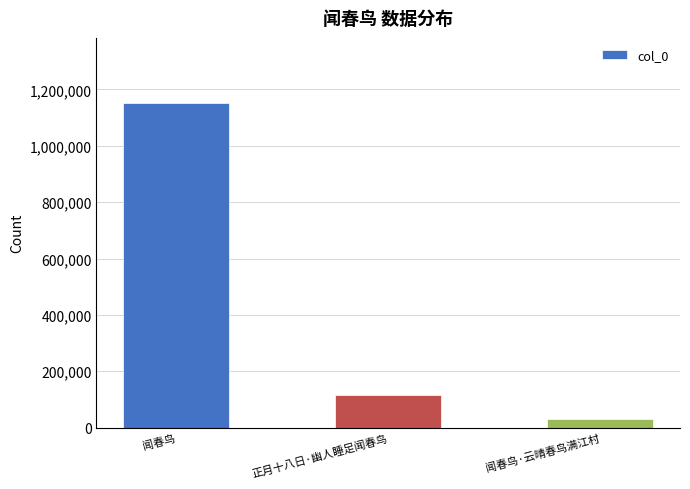

The value at 闻春鸟·云晴春鸟满江村 is 32417. True or false?

True